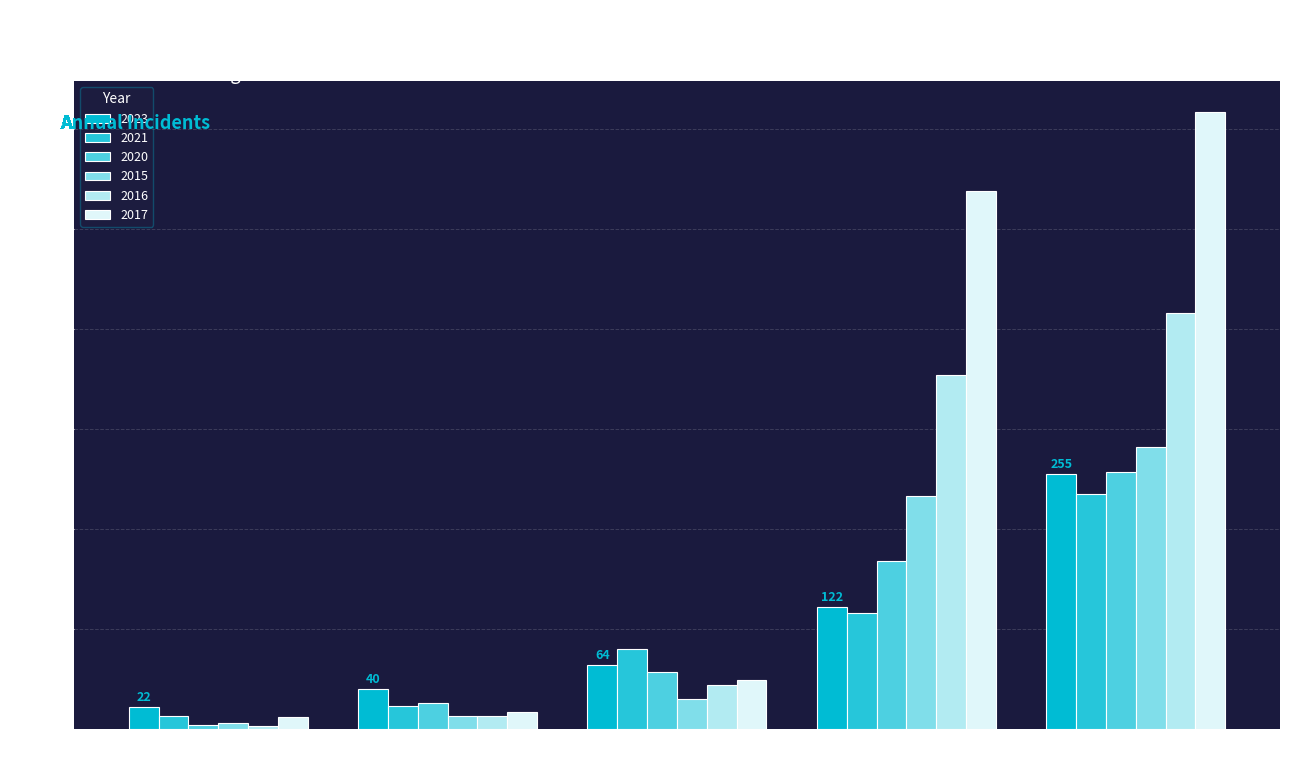

Is it true that 2021 equals 80 at Robbery?

True